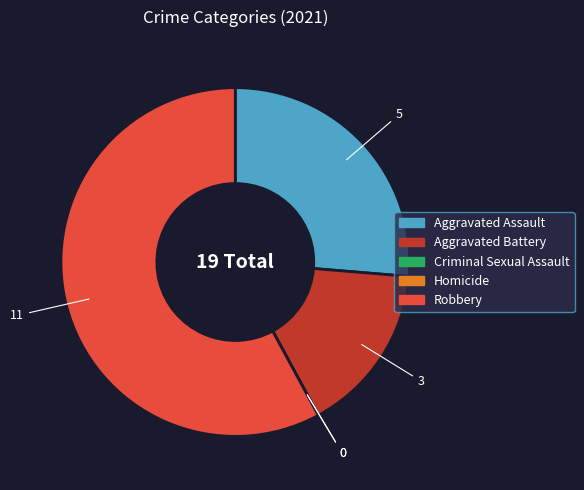

Combined, do Robbery and Aggravated Battery account for over 50%?

Yes